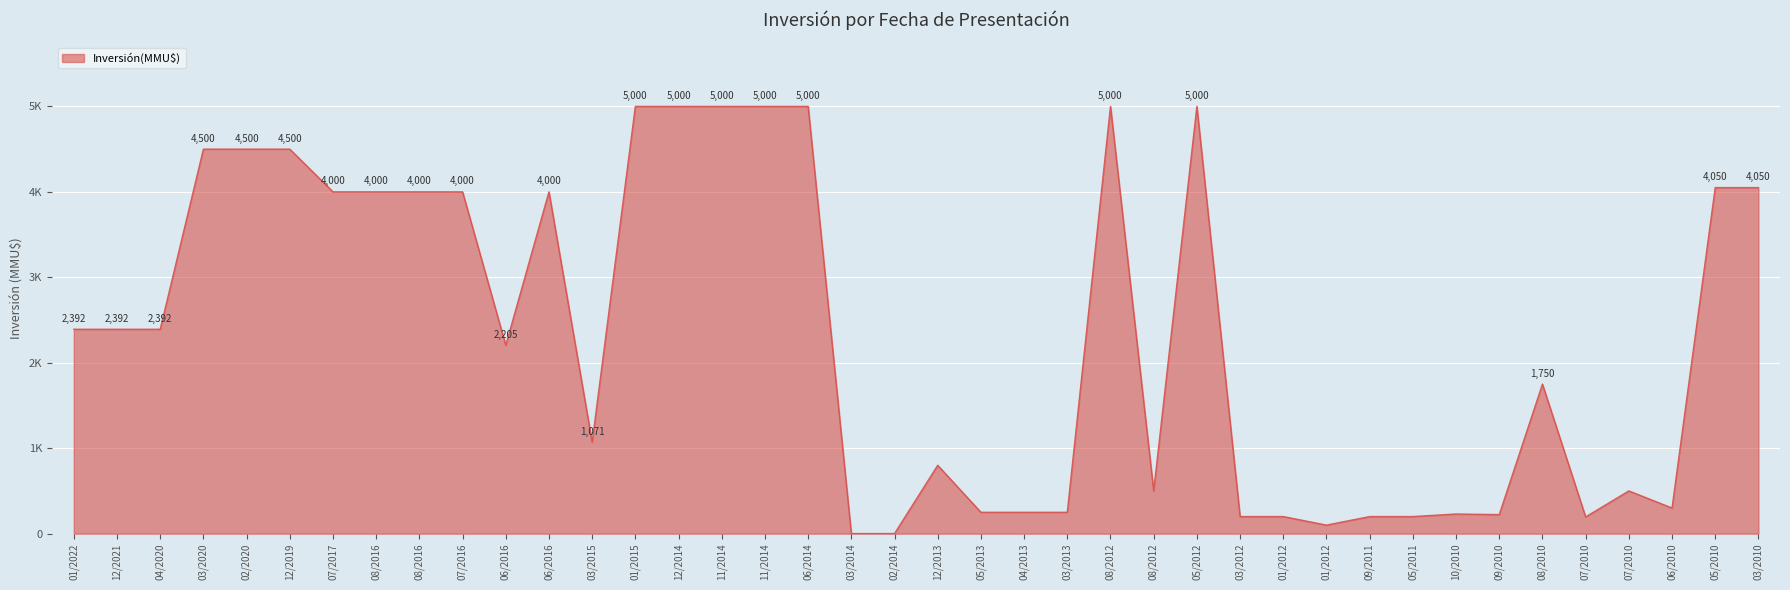

What is the average value?

2330